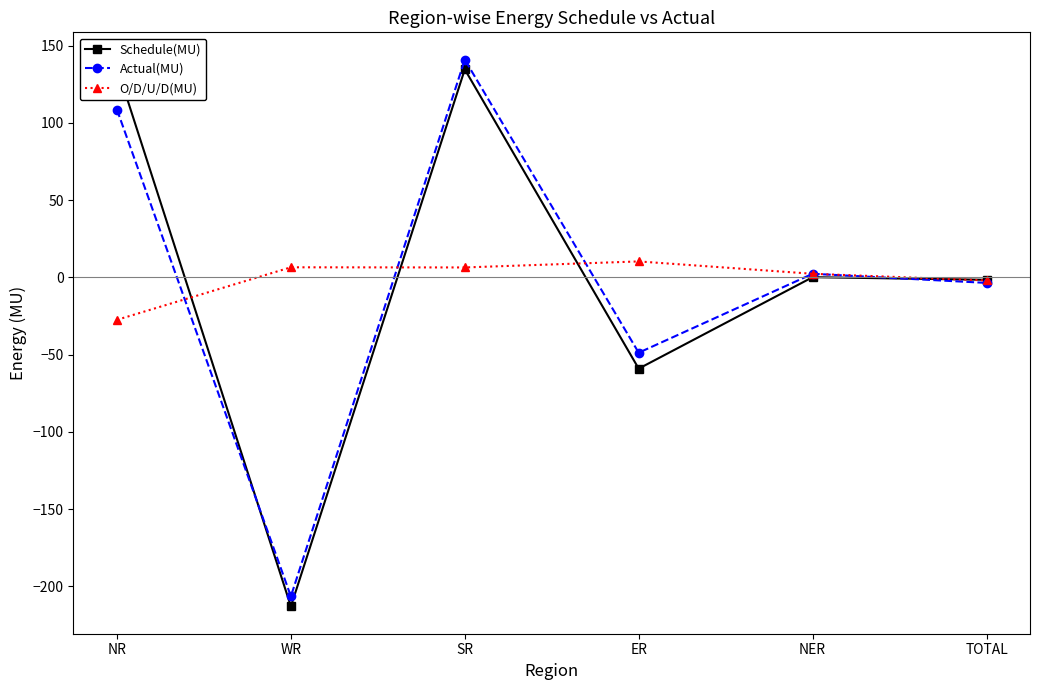

At which category is the sum across all series the highest?

SR